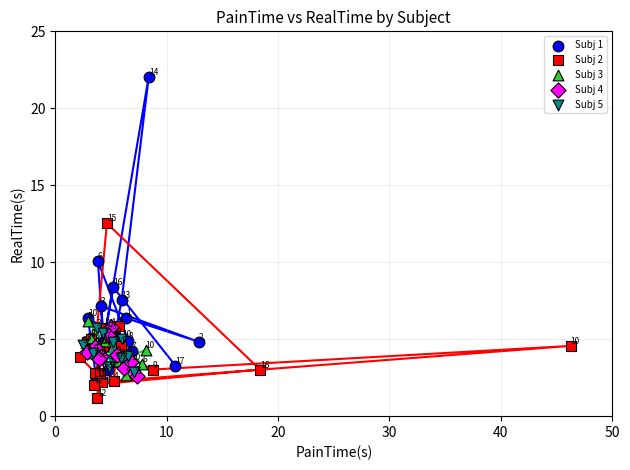

Which series reaches the maximum Y coordinate?

Subj 1